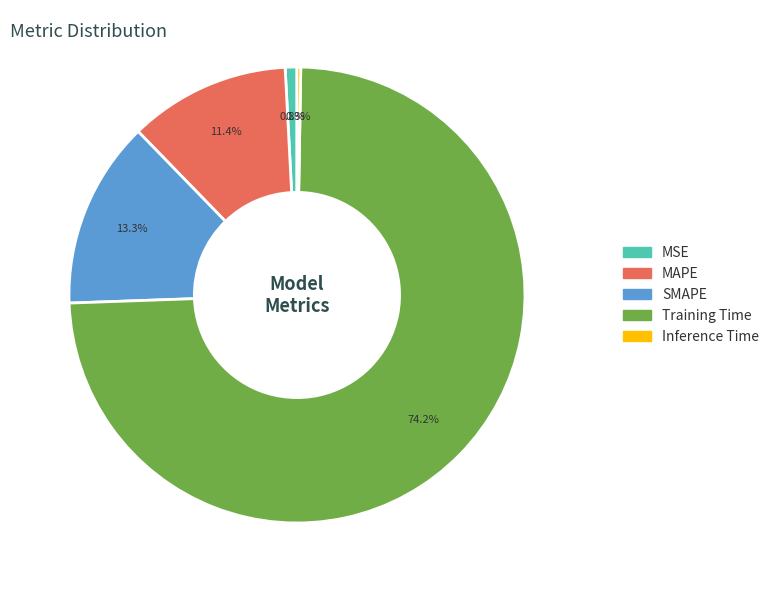

Which category accounts for the majority?

Training Time